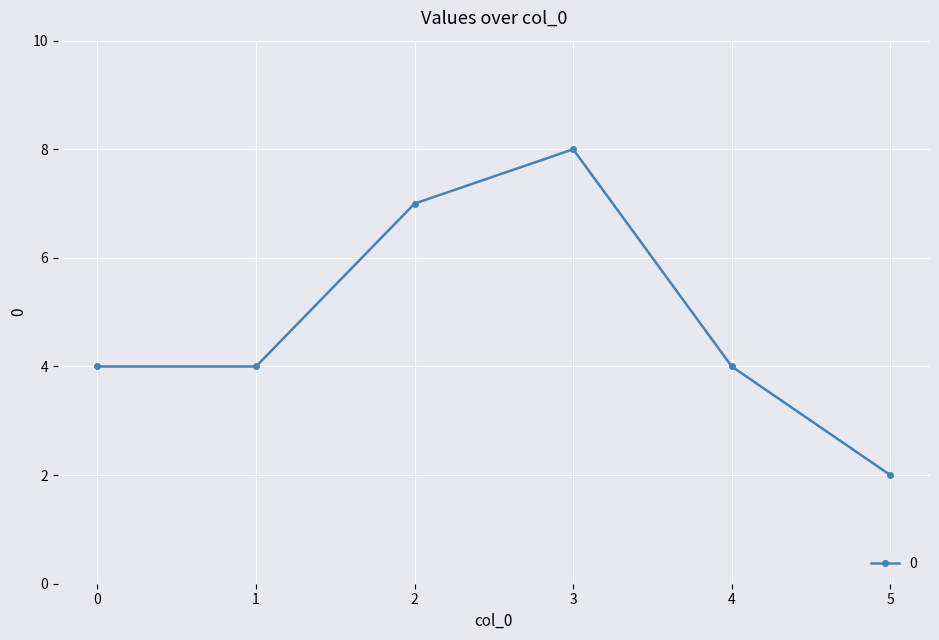

What is the value of the 1st point from the left?

4